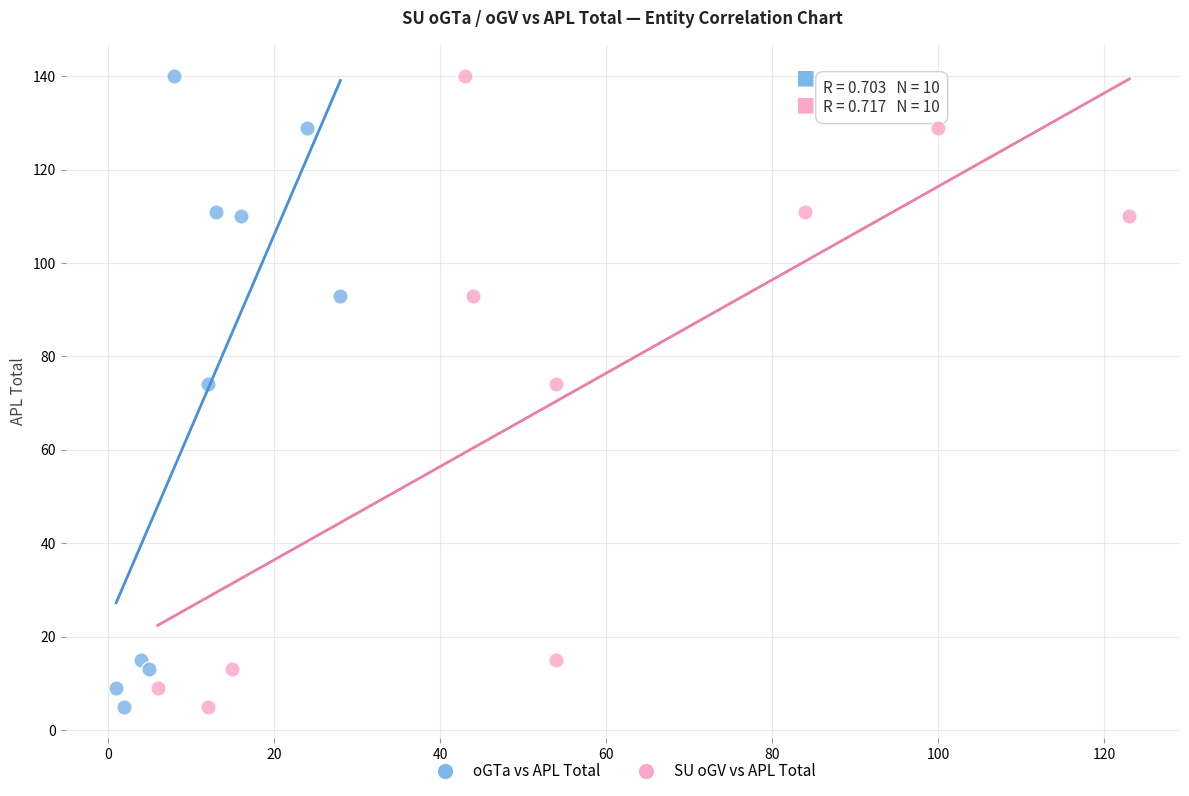

What are all the series names shown in the legend?

oGTa vs APL Total, SU oGV vs APL Total